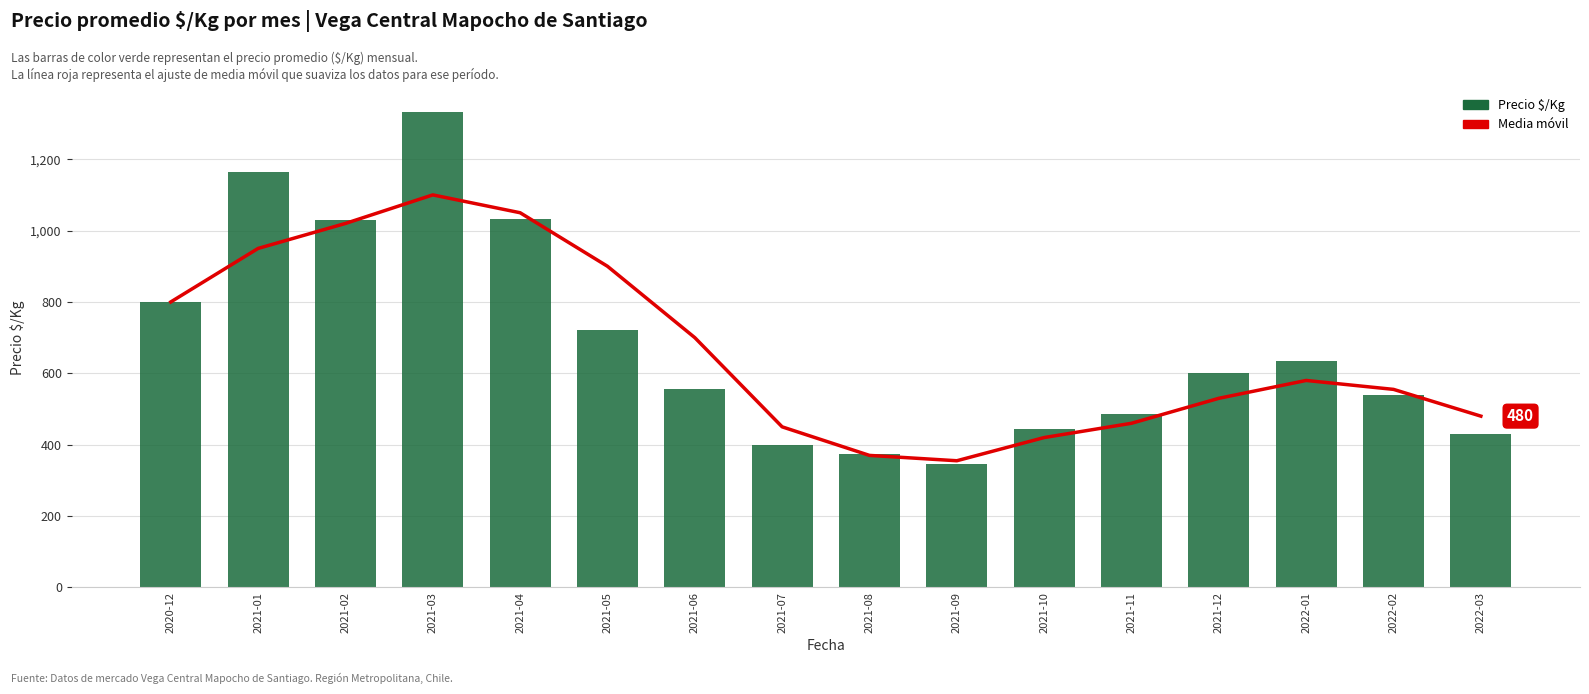

What is the sum of the Precio $/Kg values at 2021-09 and 2021-02?

1377